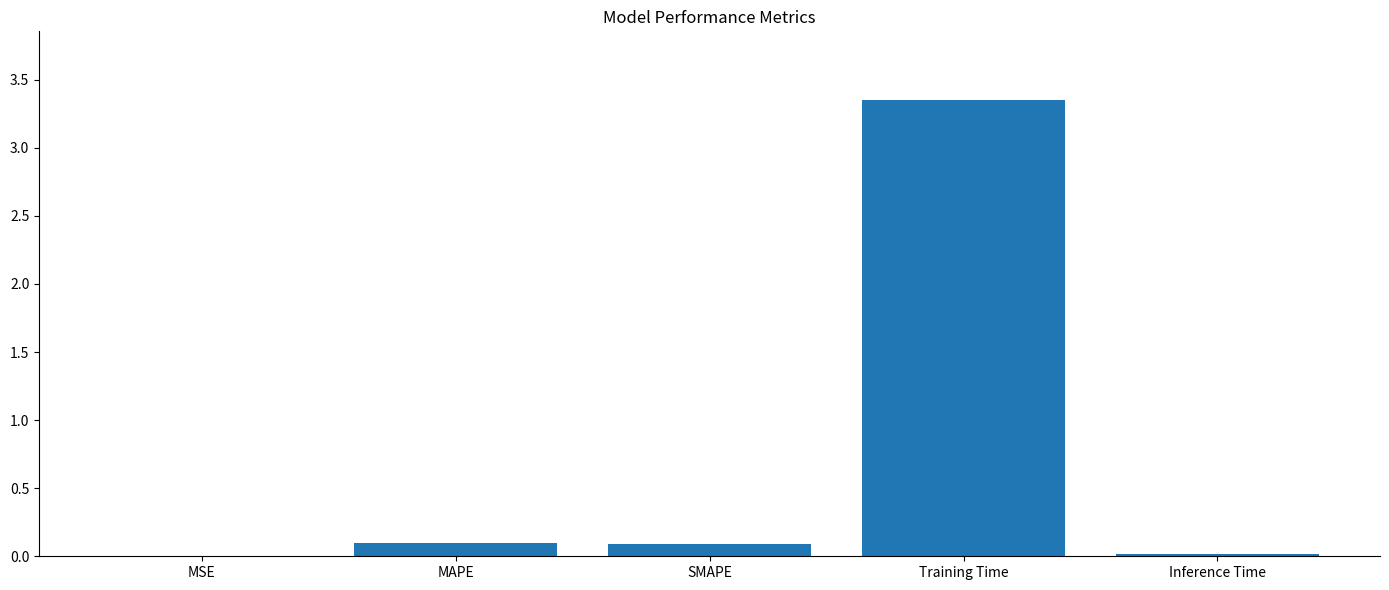

What is the sum of all values?

3.6